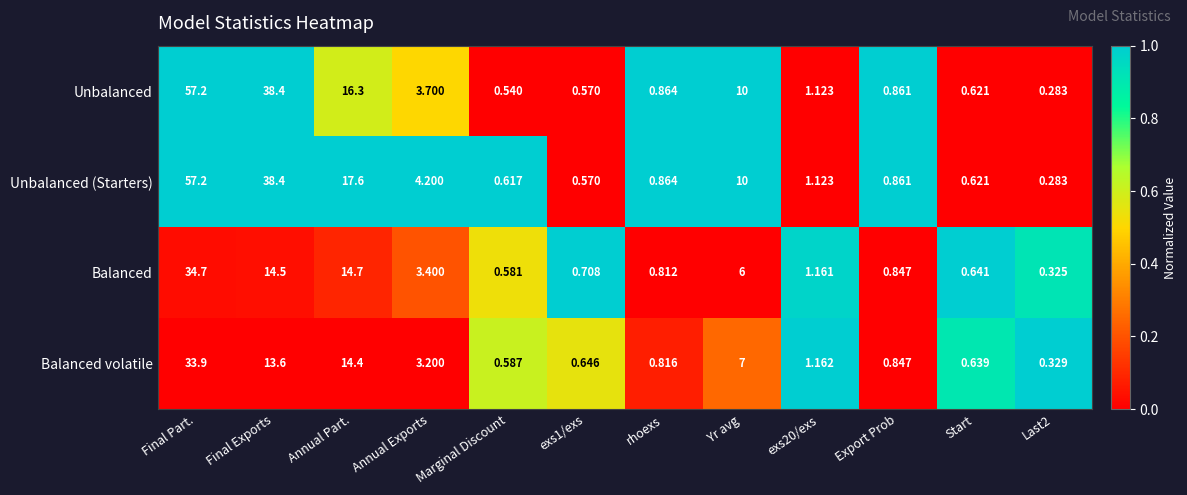

Which series has the largest total across all categories?

Unbalanced (Starters)